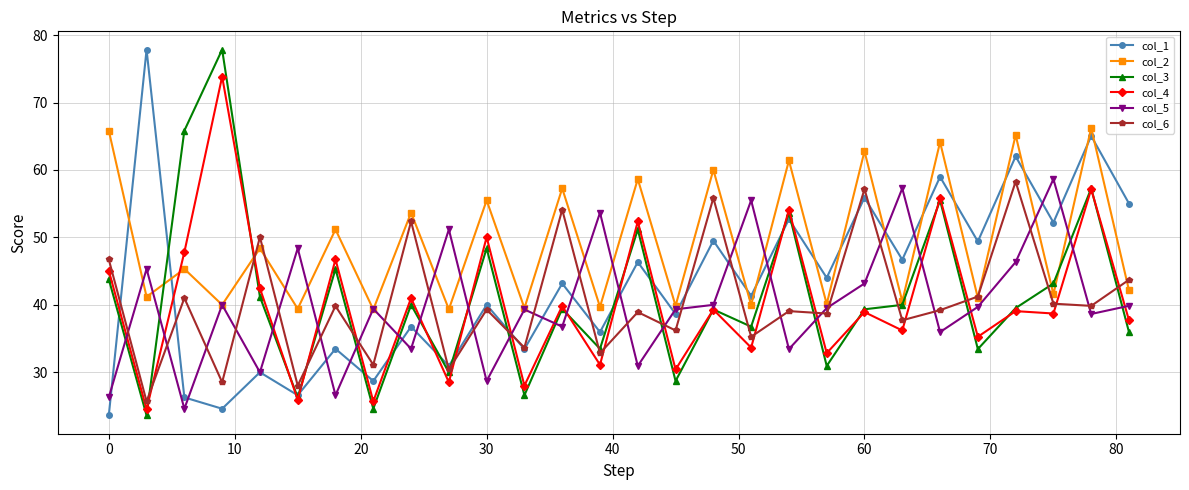

What is the value of the col_4 point at the 16th from the left?

30.4